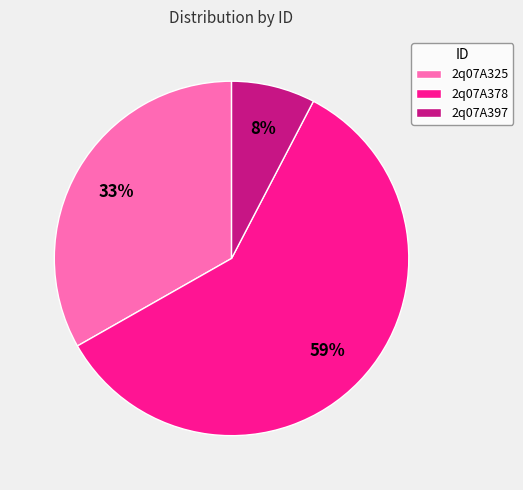

To the nearest percent, what percentage of the pie is 2q07A325?

33%